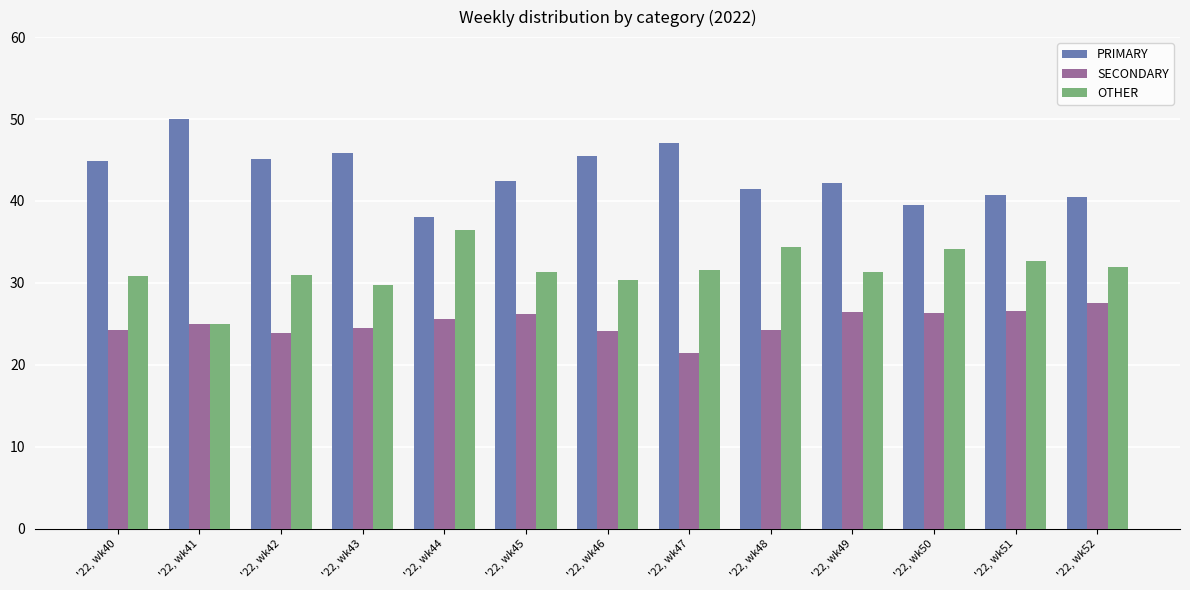

What is the average value of the SECONDARY series?

25.1